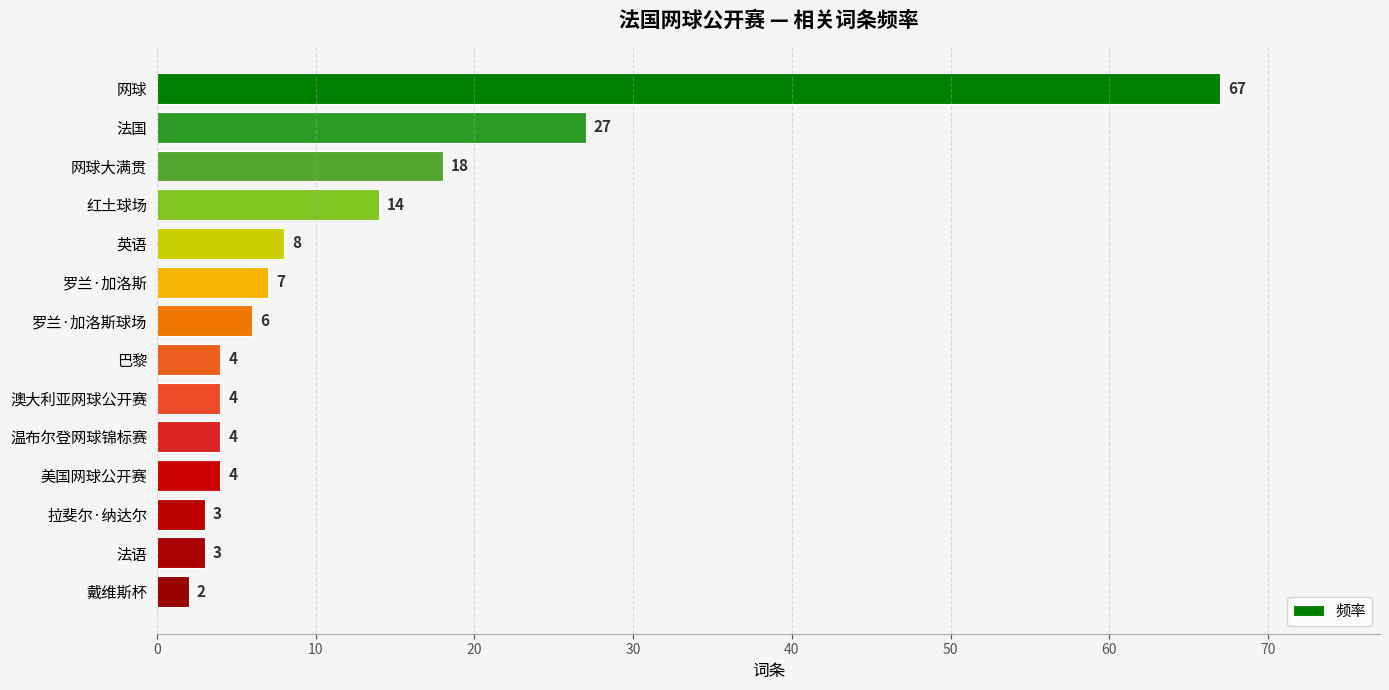

What is the difference between the maximum and second lowest values?

64